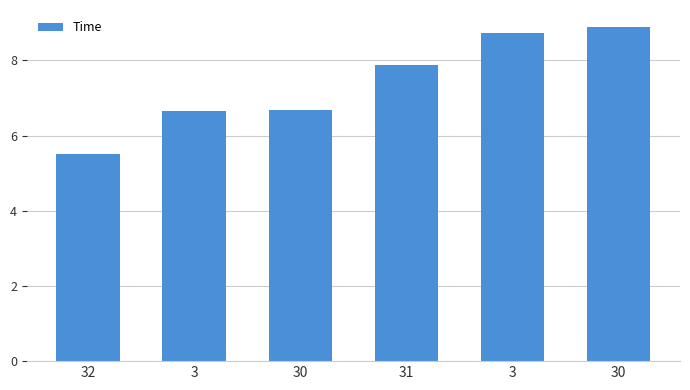

Which has a higher value, 32 or 31?

31